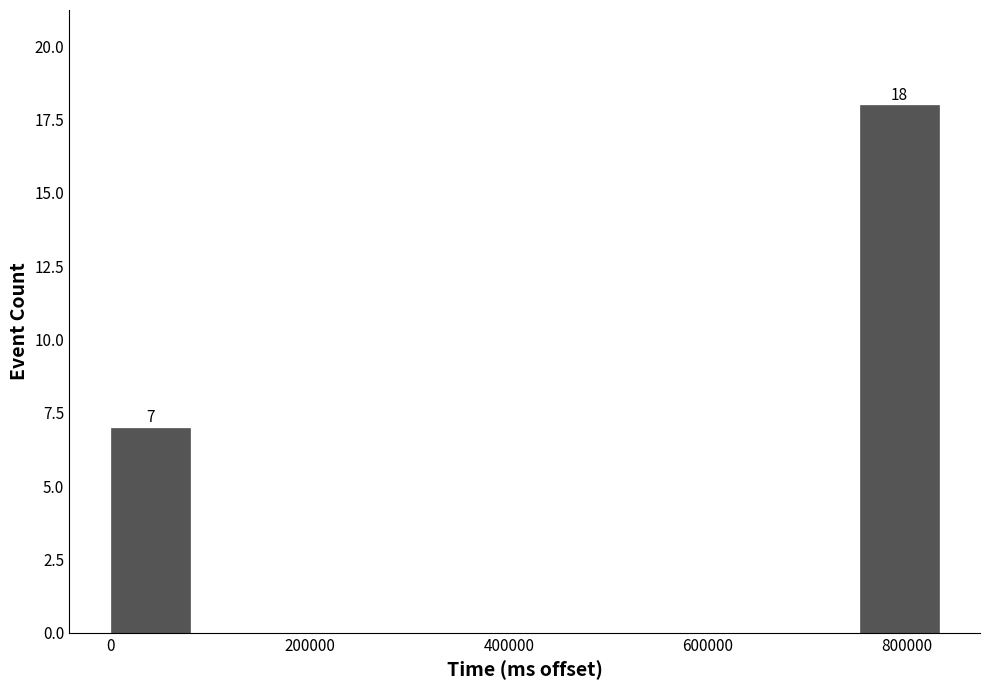

Which range on the x-axis has the tallest bar?

760000 to 840000